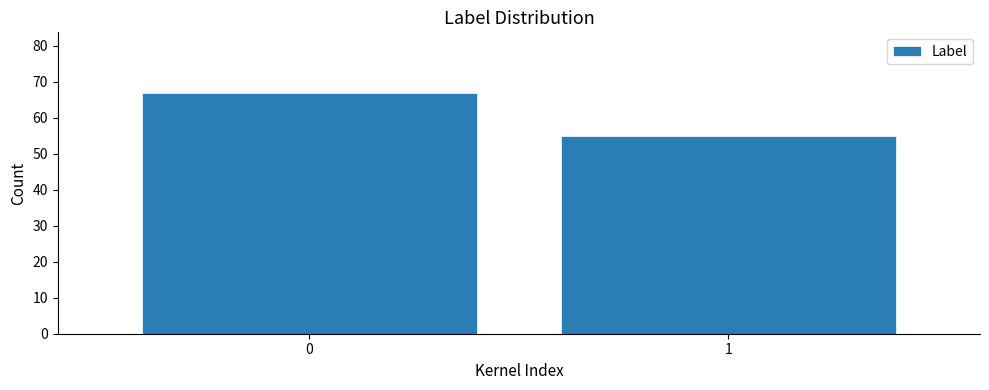

Reading left to right, extract all data points from this chart.

0=67	1=55